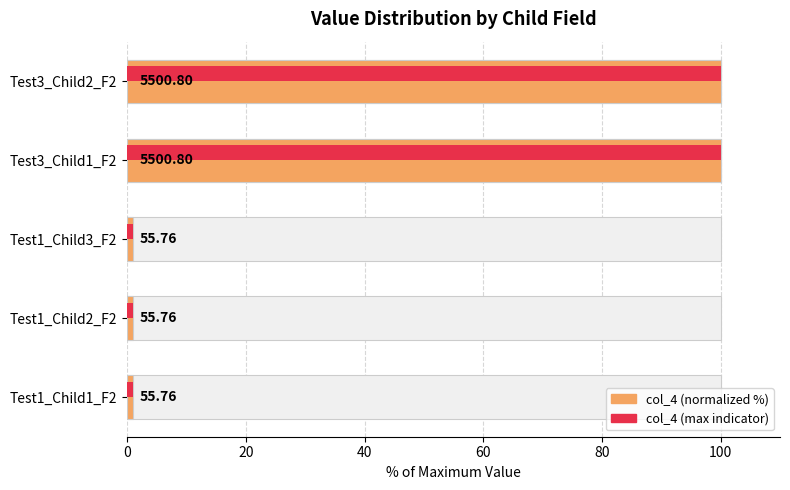

Are the bars grouped side by side (vs. stacked)?

Yes